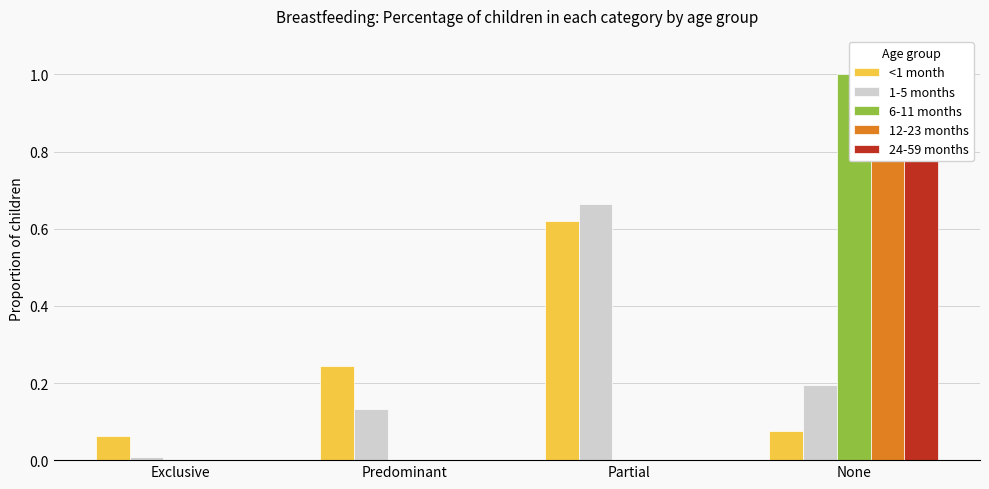

Which series has the widest spread of values?

6-11 months